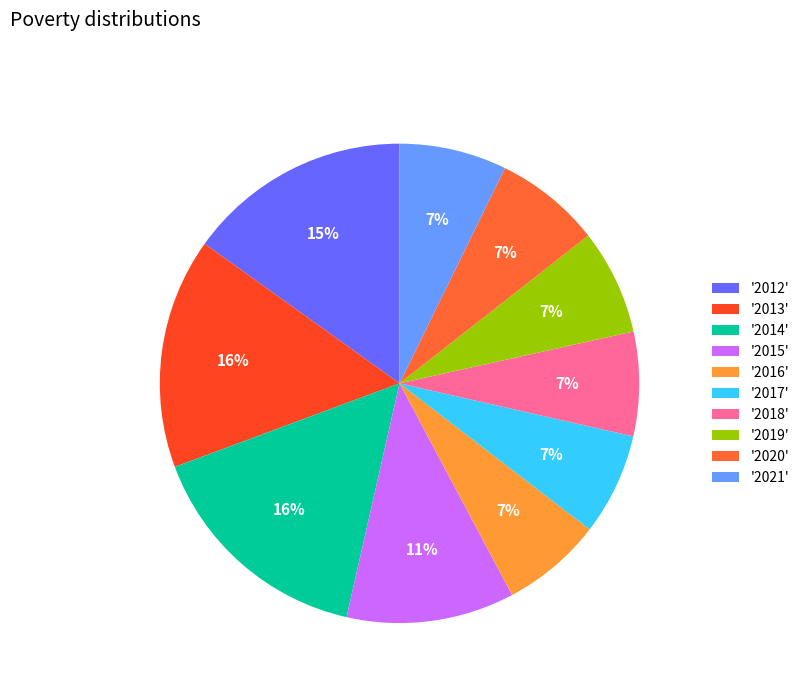

How many segments does this pie chart have?

10